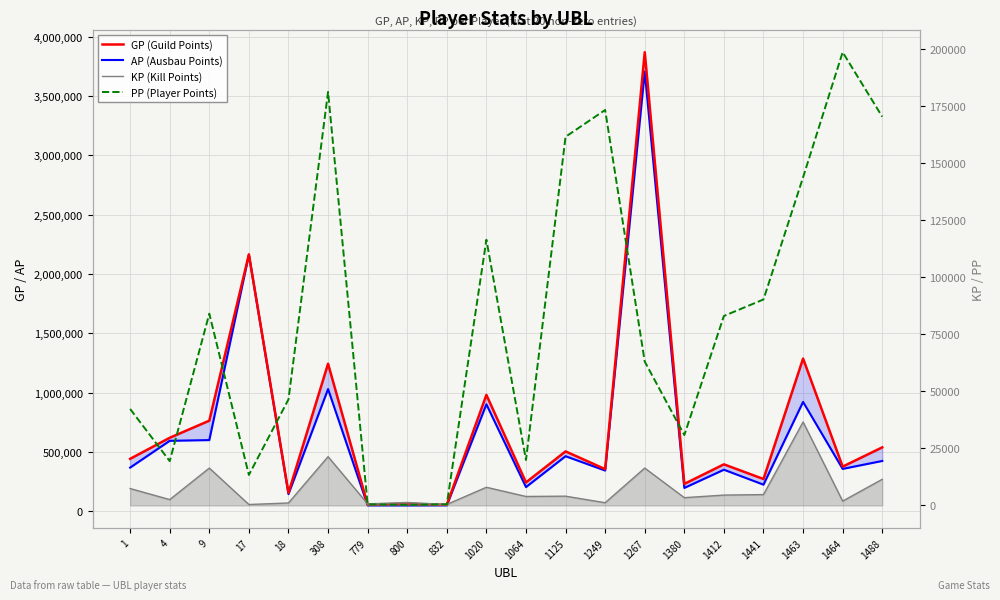

List the series in order of their peak value, highest first.

GP (Guild Points), AP (Ausbau Points), PP (Player Points), KP (Kill Points)